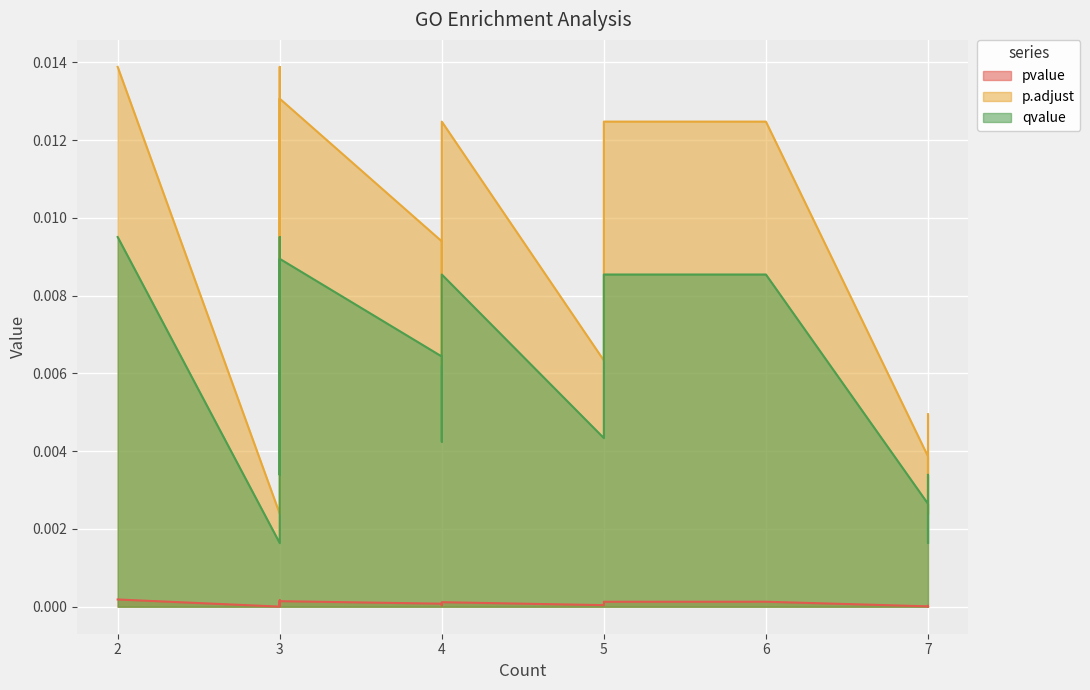

What are all the series names shown in the legend?

pvalue, p.adjust, qvalue